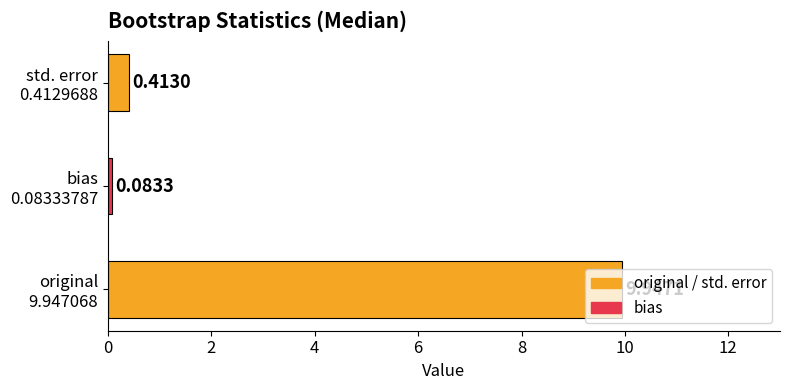

List the labels in order of value, smallest first.

bias
0.08333787, std. error
0.4129688, original
9.947068